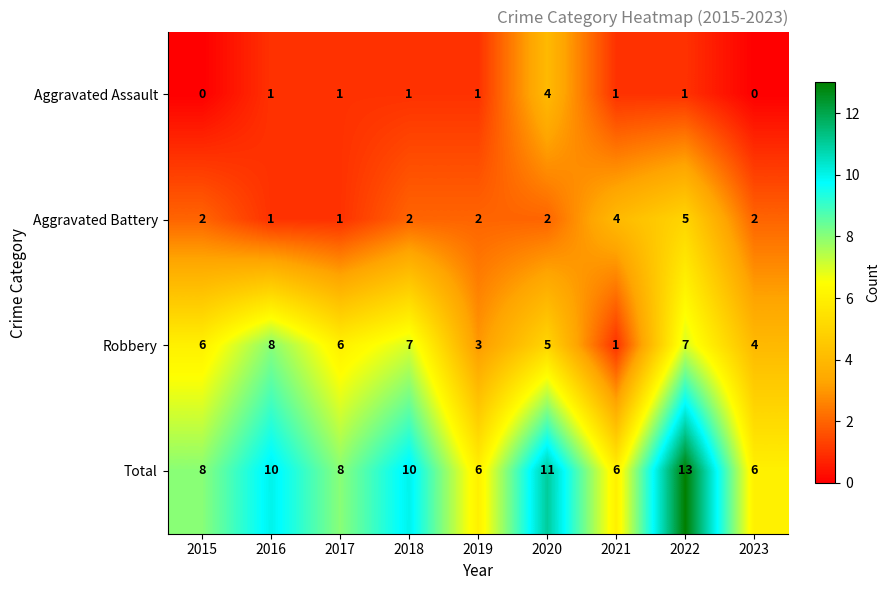

How many Aggravated Assault values are between 1 and 2?

6